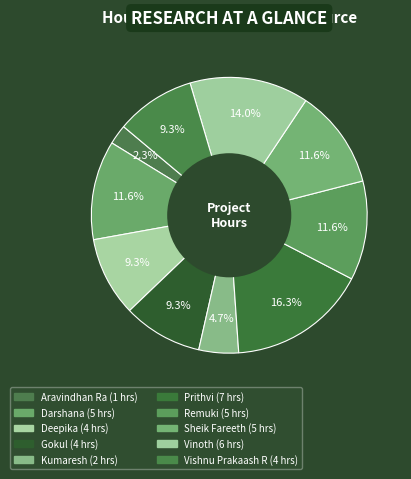

Count the number of slices in the pie.

10